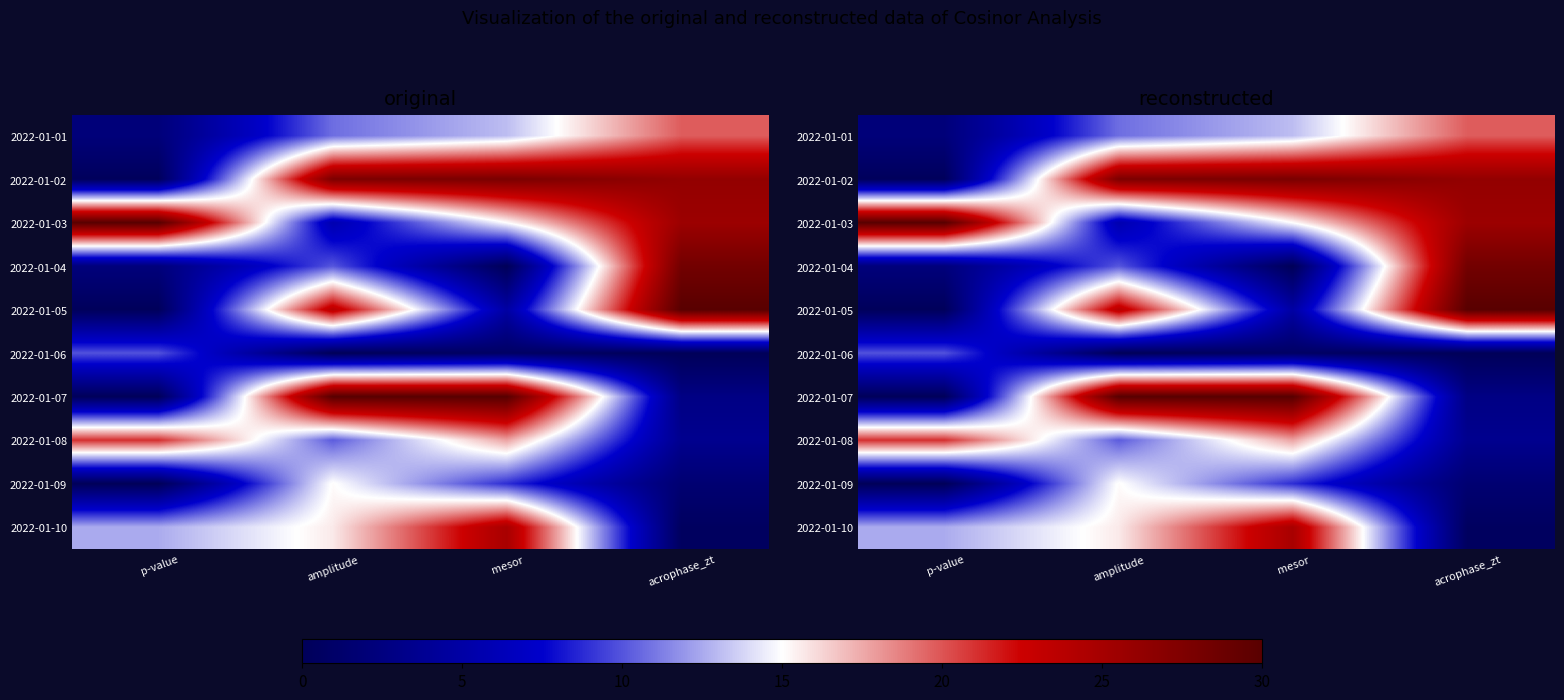

What is the spread (max minus min) of values at p-value?

30.0